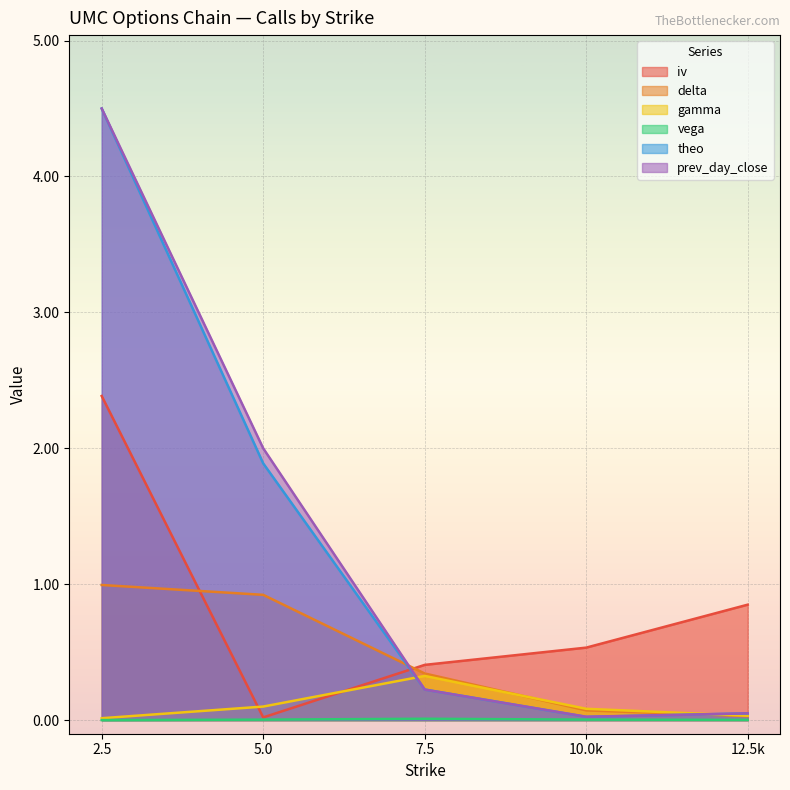

What is the spread (max minus min) of values at 2.5?

4.5